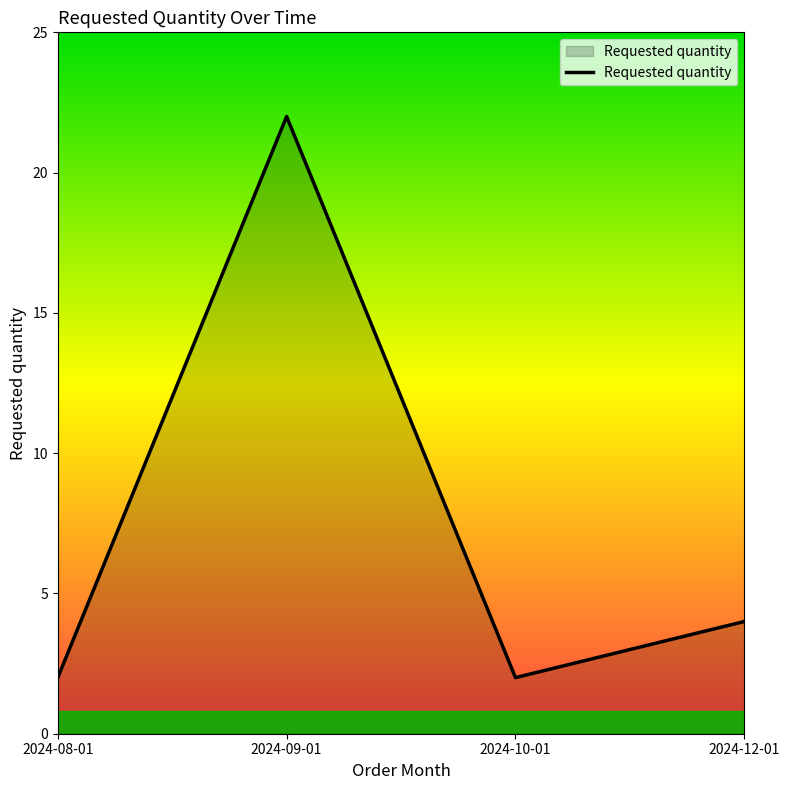

Is it true that the value at 2024-08-01 is 2?

True